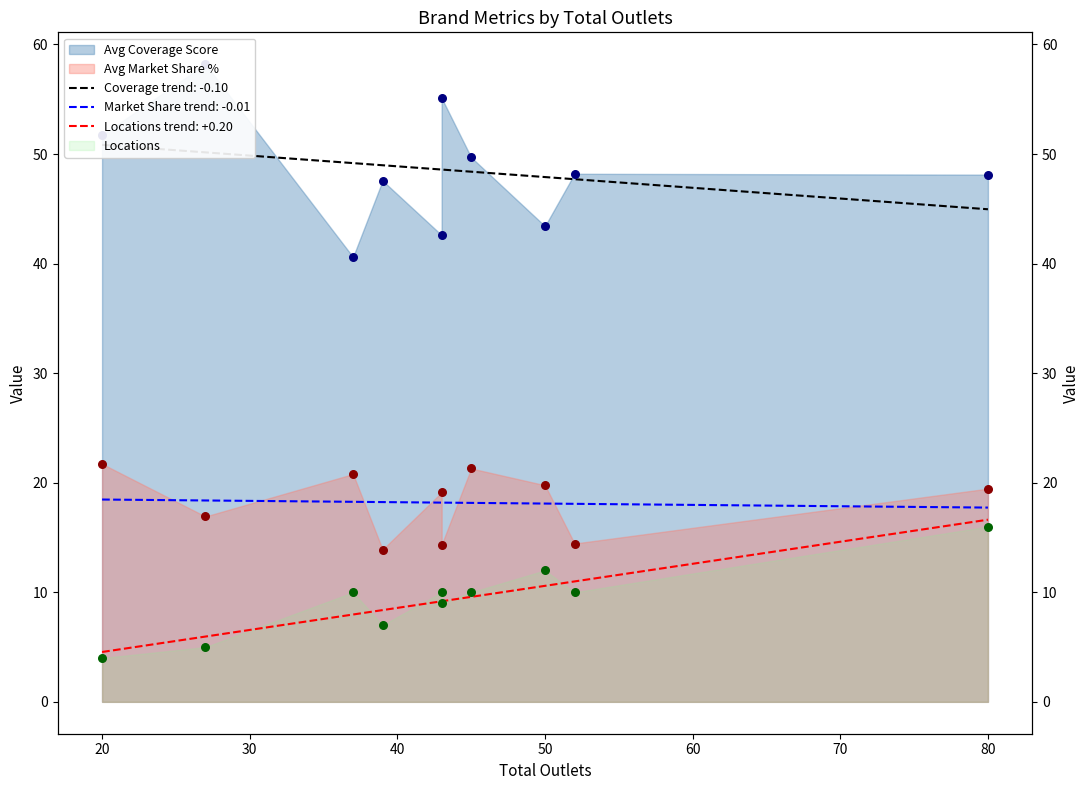

Which series has the largest Y range (max minus min)?

Avg Coverage Score